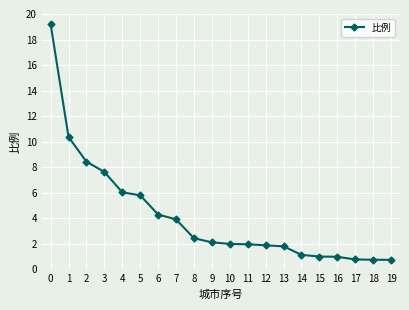

Does the chart have visible grid lines?

Yes